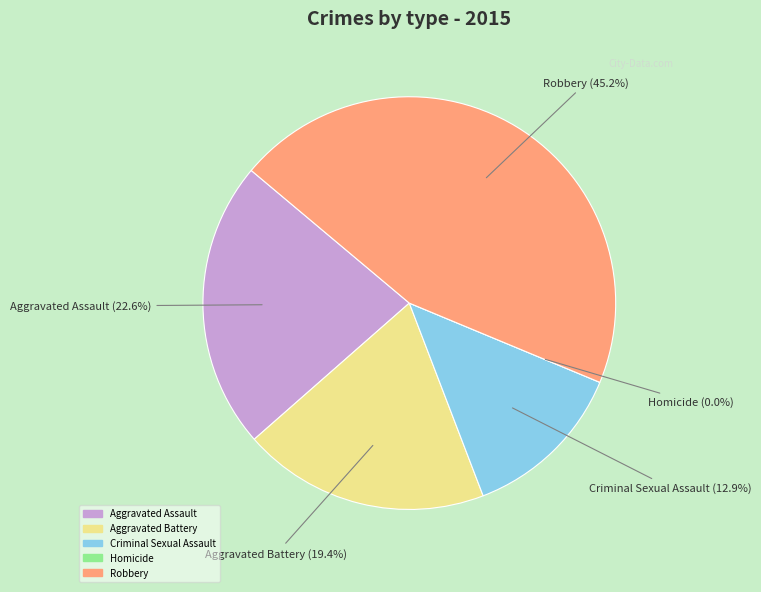

To the nearest percent, what portion does Robbery represent?

45%